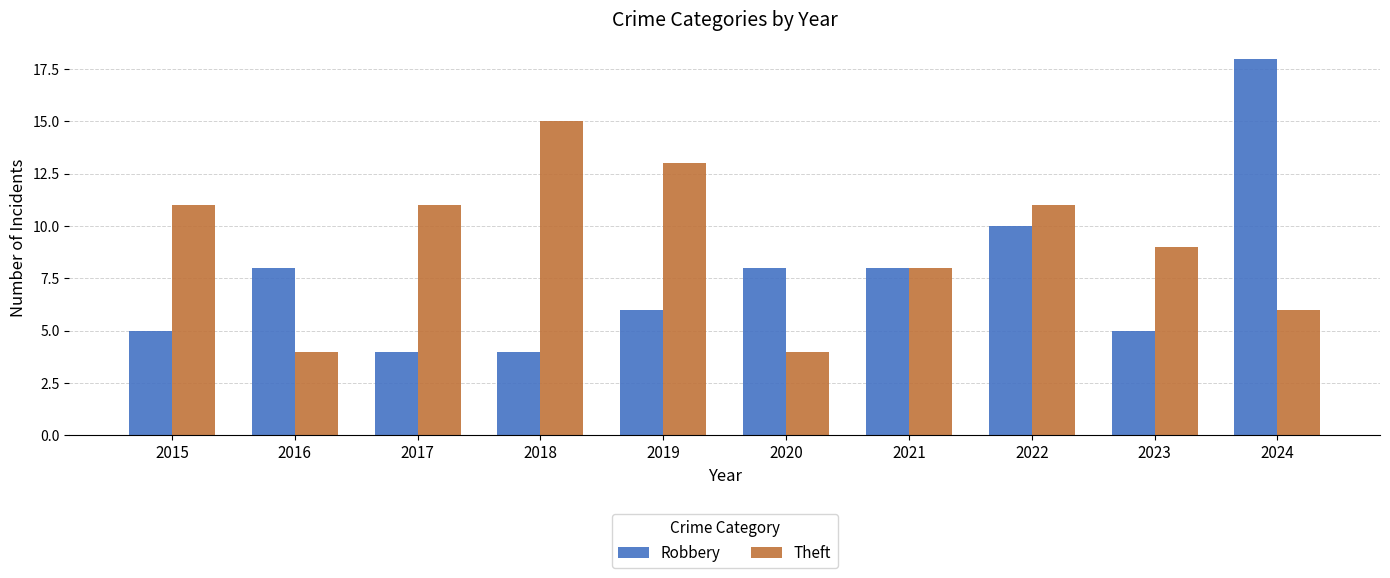

The value of Theft at 2024 is 2. True or false?

False